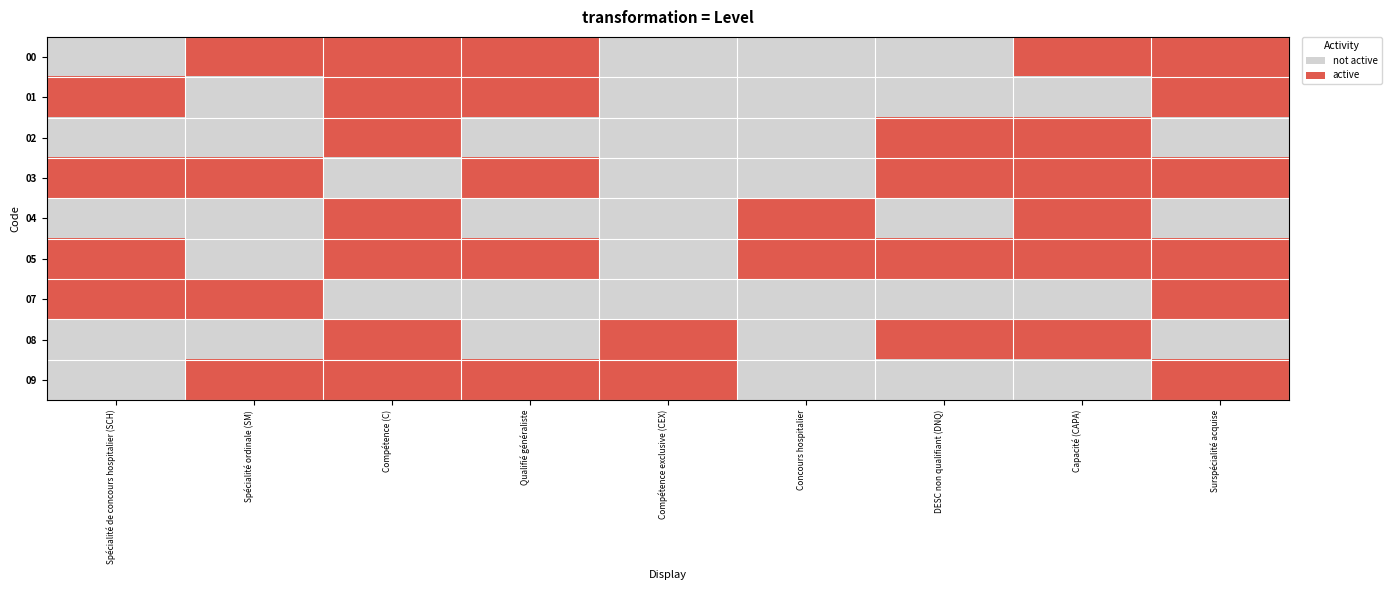

Between Spécialité de concours hospitalier (SCH) and Compétence exclusive (CEX), which series saw the biggest shift?

01